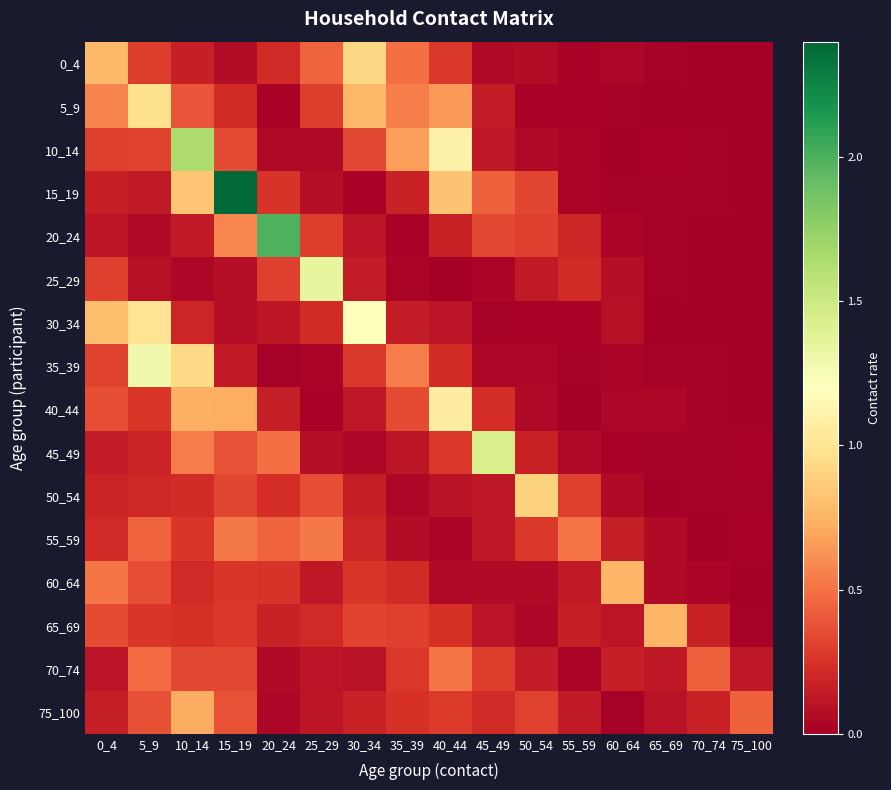

Reading left to right, extract all data points from this chart.

0_4: 0_4=0.8	5_9=0.3	10_14=0.2	15_19=0.1	20_24=0.2	25_29=0.4	30_34=0.9	35_39=0.5	40_44=0.3	45_49=0.1	50_54=0.1	55_59=0.0	60_64=0.0	65_69=0.0	70_74=0.0	75_100=0.0
5_9: 0_4=0.6	5_9=1.0	10_14=0.4	15_19=0.2	20_24=0.0	25_29=0.3	30_34=0.8	35_39=0.6	40_44=0.7	45_49=0.1	50_54=0.0	55_59=0.0	60_64=0.0	65_69=0.0	70_74=0.0	75_100=0.0
10_14: 0_4=0.3	5_9=0.3	10_14=1.6	15_19=0.4	20_24=0.0	25_29=0.1	30_34=0.3	35_39=0.7	40_44=1.1	45_49=0.1	50_54=0.0	55_59=0.0	60_64=0.0	65_69=0.0	70_74=0.0	75_100=0.0
15_19: 0_4=0.2	5_9=0.1	10_14=0.8	15_19=2.4	20_24=0.3	25_29=0.1	30_34=0.0	35_39=0.2	40_44=0.8	45_49=0.4	50_54=0.3	55_59=0.0	60_64=0.0	65_69=0.0	70_74=0.0	75_100=0.0
20_24: 0_4=0.1	5_9=0.1	10_14=0.1	15_19=0.6	20_24=2.0	25_29=0.3	30_34=0.1	35_39=0.0	40_44=0.2	45_49=0.3	50_54=0.3	55_59=0.2	60_64=0.0	65_69=0.0	70_74=0.0	75_100=0.0
25_29: 0_4=0.3	5_9=0.1	10_14=0.0	15_19=0.1	20_24=0.3	25_29=1.3	30_34=0.1	35_39=0.0	40_44=0.0	45_49=0.0	50_54=0.1	55_59=0.2	60_64=0.1	65_69=0.0	70_74=0.0	75_100=0.0
30_34: 0_4=0.8	5_9=1.0	10_14=0.2	15_19=0.1	20_24=0.1	25_29=0.2	30_34=1.2	35_39=0.1	40_44=0.1	45_49=0.0	50_54=0.0	55_59=0.0	60_64=0.1	65_69=0.0	70_74=0.0	75_100=0.0
35_39: 0_4=0.3	5_9=1.3	10_14=0.9	15_19=0.1	20_24=0.0	25_29=0.0	30_34=0.3	35_39=0.5	40_44=0.2	45_49=0.0	50_54=0.0	55_59=0.0	60_64=0.0	65_69=0.0	70_74=0.0	75_100=0.0
40_44: 0_4=0.4	5_9=0.3	10_14=0.7	15_19=0.7	20_24=0.2	25_29=0.0	30_34=0.1	35_39=0.4	40_44=1.1	45_49=0.2	50_54=0.1	55_59=0.0	60_64=0.0	65_69=0.0	70_74=0.0	75_100=0.0
45_49: 0_4=0.1	5_9=0.2	10_14=0.5	15_19=0.4	20_24=0.5	25_29=0.1	30_34=0.0	35_39=0.1	40_44=0.3	45_49=1.4	50_54=0.2	55_59=0.1	60_64=0.0	65_69=0.0	70_74=0.0	75_100=0.0
50_54: 0_4=0.2	5_9=0.2	10_14=0.2	15_19=0.3	20_24=0.2	25_29=0.4	30_34=0.2	35_39=0.0	40_44=0.1	45_49=0.1	50_54=0.9	55_59=0.3	60_64=0.1	65_69=0.0	70_74=0.0	75_100=0.0
55_59: 0_4=0.2	5_9=0.4	10_14=0.3	15_19=0.5	20_24=0.4	25_29=0.5	30_34=0.2	35_39=0.1	40_44=0.0	45_49=0.1	50_54=0.3	55_59=0.5	60_64=0.2	65_69=0.1	70_74=0.0	75_100=0.0
60_64: 0_4=0.5	5_9=0.4	10_14=0.2	15_19=0.3	20_24=0.3	25_29=0.1	30_34=0.3	35_39=0.2	40_44=0.1	45_49=0.1	50_54=0.1	55_59=0.1	60_64=0.8	65_69=0.1	70_74=0.0	75_100=0.0
65_69: 0_4=0.4	5_9=0.3	10_14=0.2	15_19=0.3	20_24=0.2	25_29=0.2	30_34=0.3	35_39=0.3	40_44=0.2	45_49=0.1	50_54=0.0	55_59=0.2	60_64=0.1	65_69=0.8	70_74=0.2	75_100=0.0
70_74: 0_4=0.1	5_9=0.5	10_14=0.3	15_19=0.3	20_24=0.1	25_29=0.1	30_34=0.1	35_39=0.3	40_44=0.5	45_49=0.3	50_54=0.1	55_59=0.0	60_64=0.2	65_69=0.1	70_74=0.4	75_100=0.1
75_100: 0_4=0.2	5_9=0.4	10_14=0.7	15_19=0.4	20_24=0.0	25_29=0.1	30_34=0.2	35_39=0.3	40_44=0.3	45_49=0.2	50_54=0.3	55_59=0.1	60_64=0.0	65_69=0.1	70_74=0.2	75_100=0.4